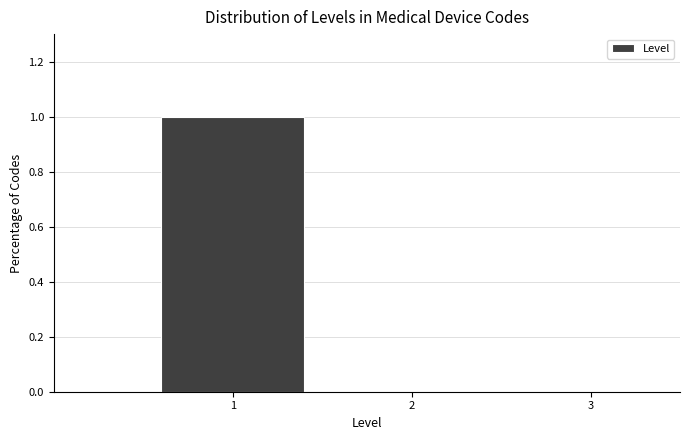

What is the height of the bar covering 0.5 to 1.5 on the x-axis? The values are not printed on the chart, so give them approximately, as read against the axis.

1